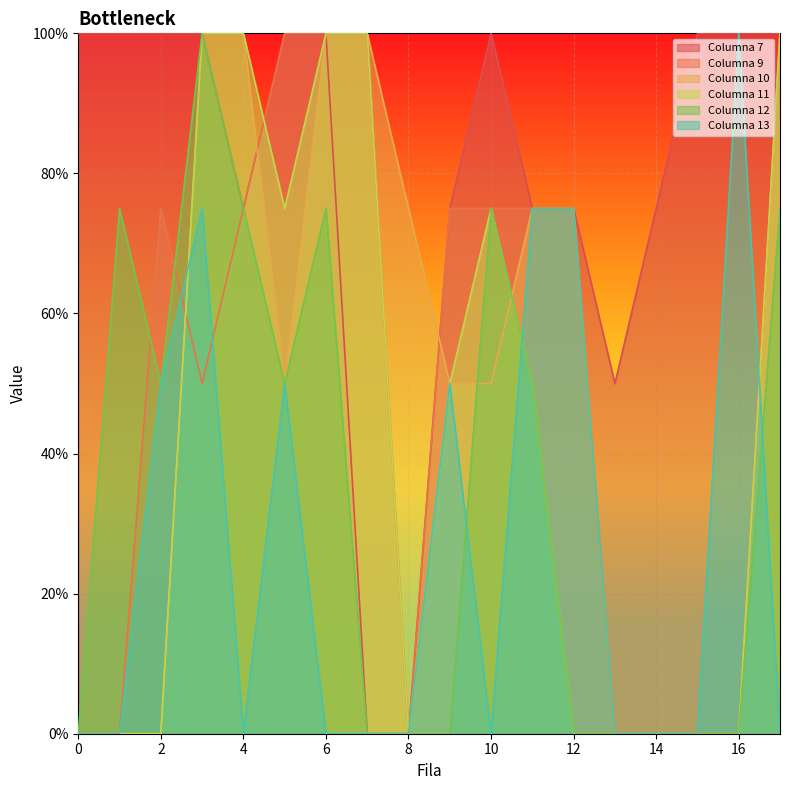

Rank the categories by Columna 13 value from lowest to highest.

0, 1, 4, 6, 7, 8, 10, 13, 14, 15, 17, 2, 5, 9, 3, 11, 12, 16